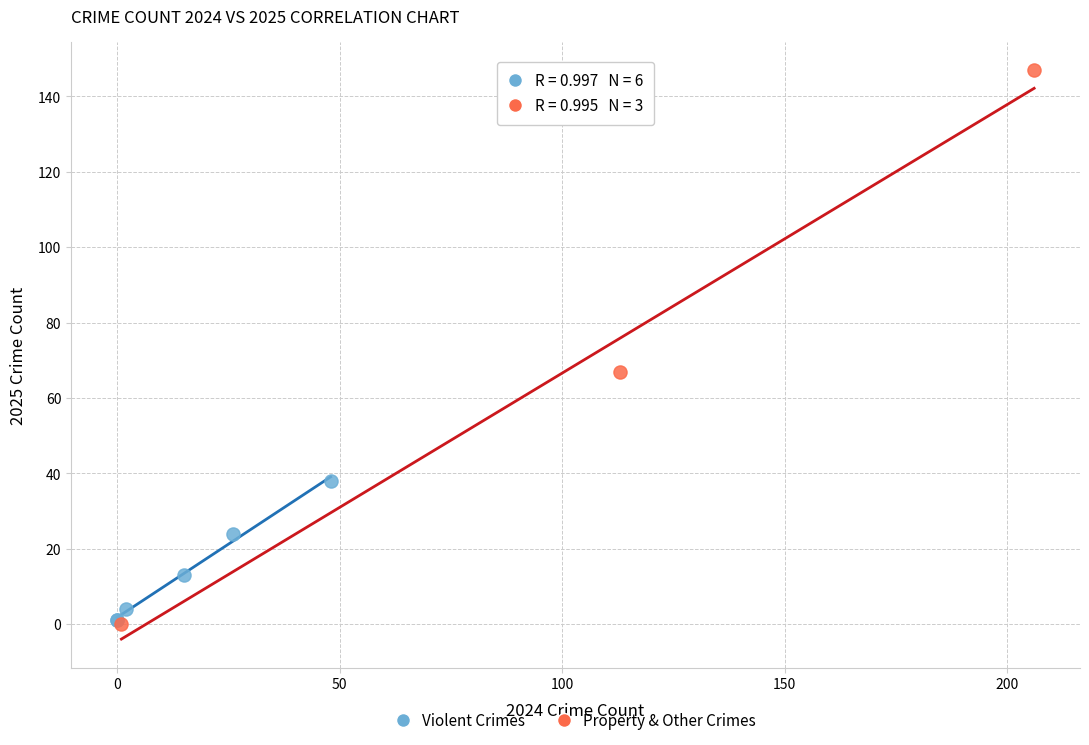

Which series contains the highest Y value?

Property & Other Crimes